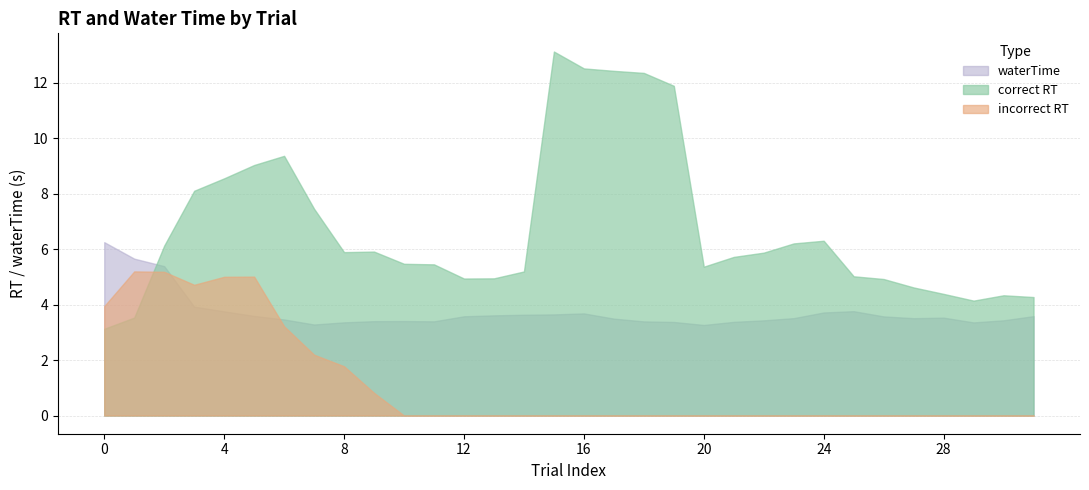

Does the chart display data point markers on the line(s)?

No